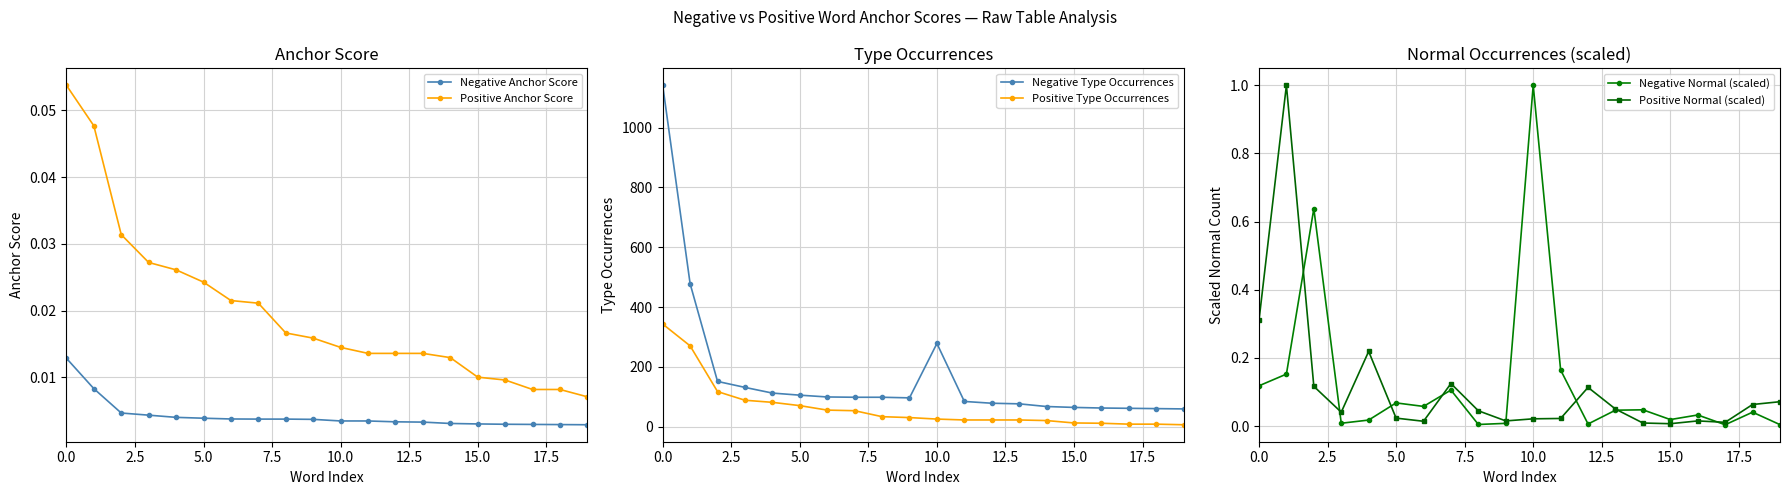

Reading left to right, list all the values displayed in this chart.

Negative Anchor Score: 0.0	0.0	0.0	0.0	0.0	0.0	0.0	0.0	0.0	0.0	0.0	0.0	0.0	0.0	0.0	0.0	0.0	0.0	0.0	0.0
Positive Anchor Score: 0.1	0.0	0.0	0.0	0.0	0.0	0.0	0.0	0.0	0.0	0.0	0.0	0.0	0.0	0.0	0.0	0.0	0.0	0.0	0.0
Negative Type Occurrences: 1142.0	478.0	151.0	131.0	112.0	105.0	99.0	98.0	98.0	96.0	278.0	84.0	78.0	76.0	67.0	64.0	62.0	61.0	60.0	59.0
Positive Type Occurrences: 343.0	270.0	117.0	88.0	81.0	70.0	55.0	53.0	33.0	30.0	25.0	22.0	22.0	22.0	20.0	12.0	11.0	8.0	8.0	6.0
Negative Normal (scaled): 0.1	0.2	0.6	0.0	0.0	0.1	0.1	0.1	0.0	0.0	1.0	0.2	0.0	0.0	0.0	0.0	0.0	0.0	0.0	0.0
Positive Normal (scaled): 0.3	1.0	0.1	0.0	0.2	0.0	0.0	0.1	0.0	0.0	0.0	0.0	0.1	0.1	0.0	0.0	0.0	0.0	0.1	0.1